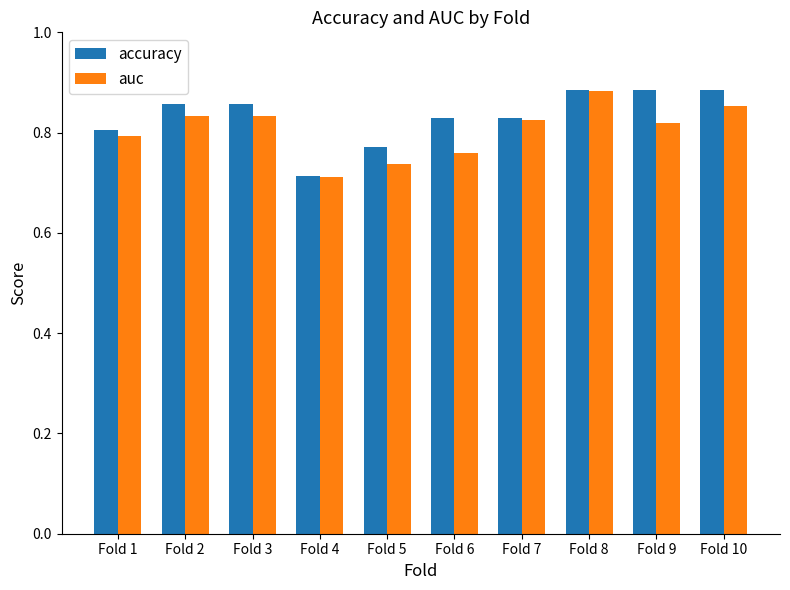

True or false: accuracy has a value of 0.8 at Fold 6.

True